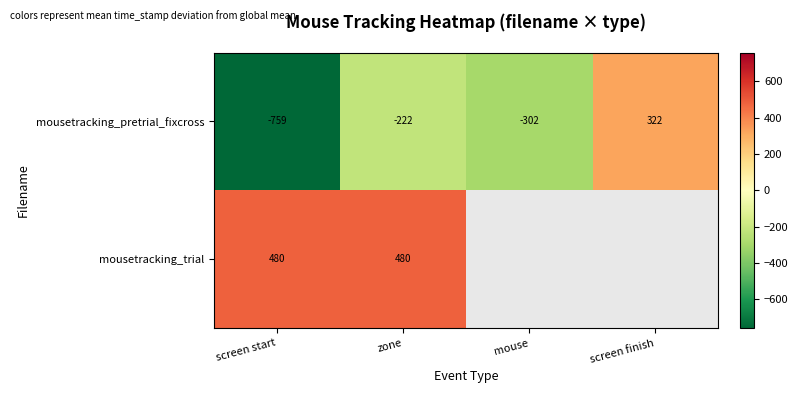

Is the value of mousetracking_pretrial_fixcross at screen start greater than the value of mousetracking_trial at zone?

No